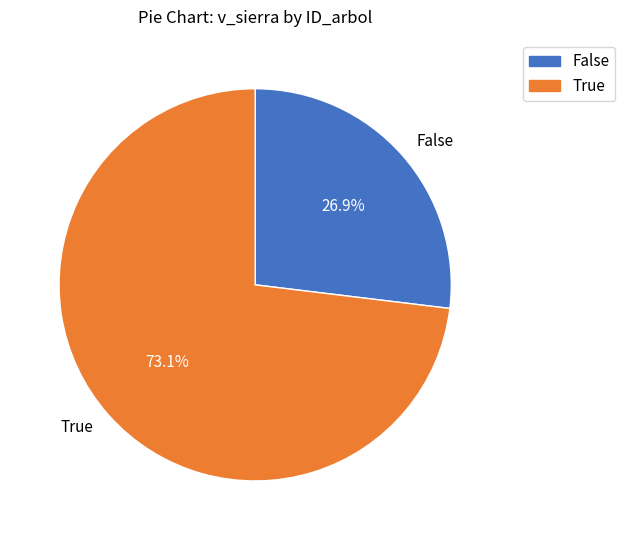

Is False the majority of the pie?

No